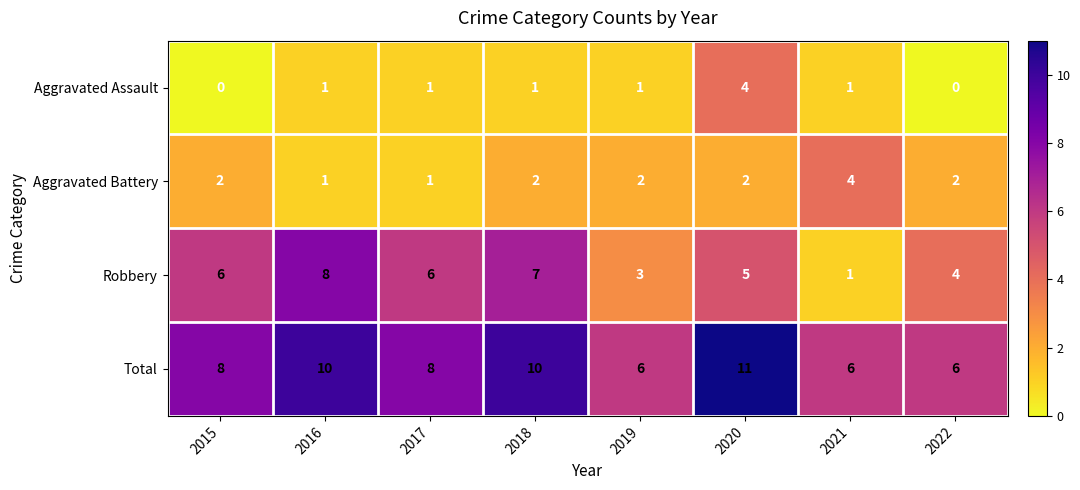

What is the average value of the Total series?

8